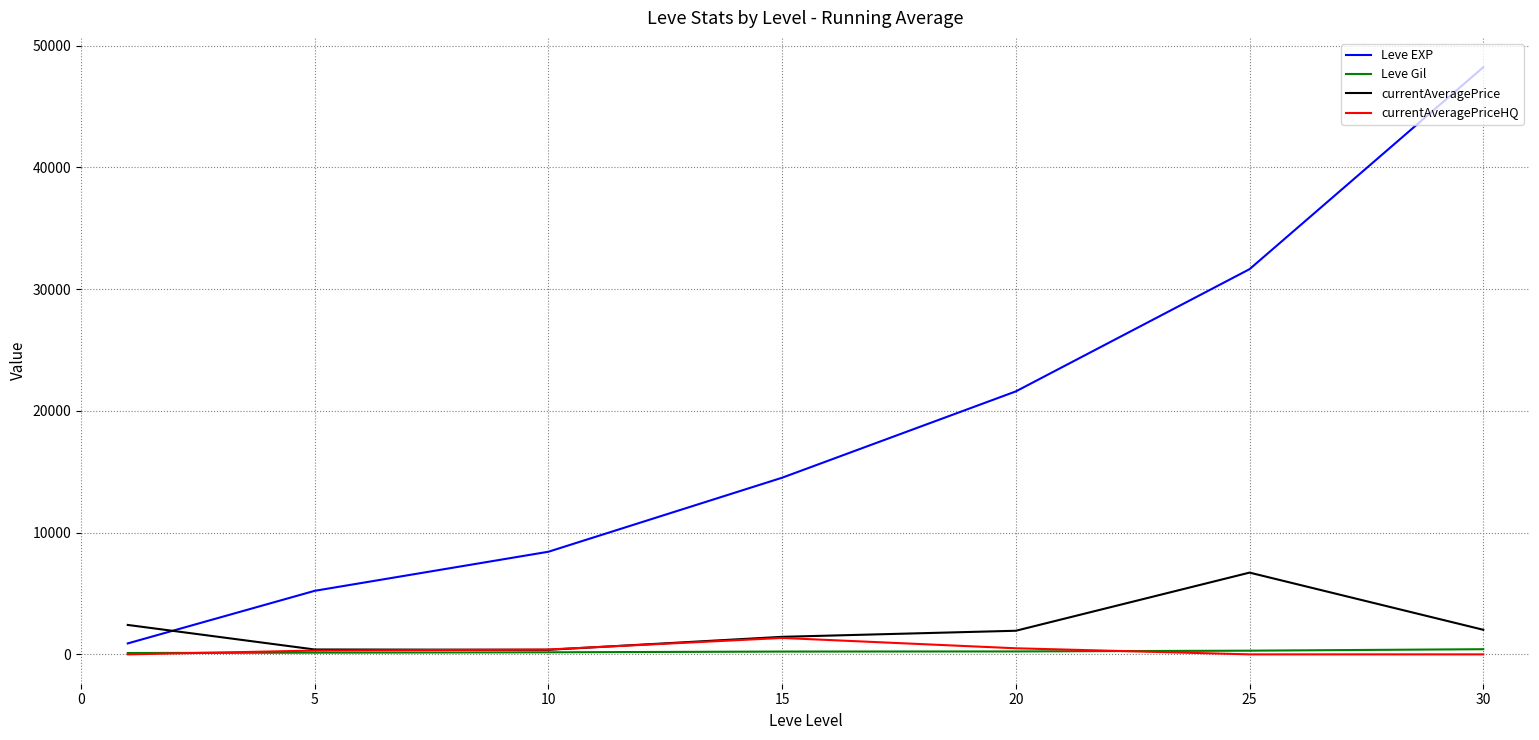

How many intersections are there between Leve EXP and currentAveragePrice?

1